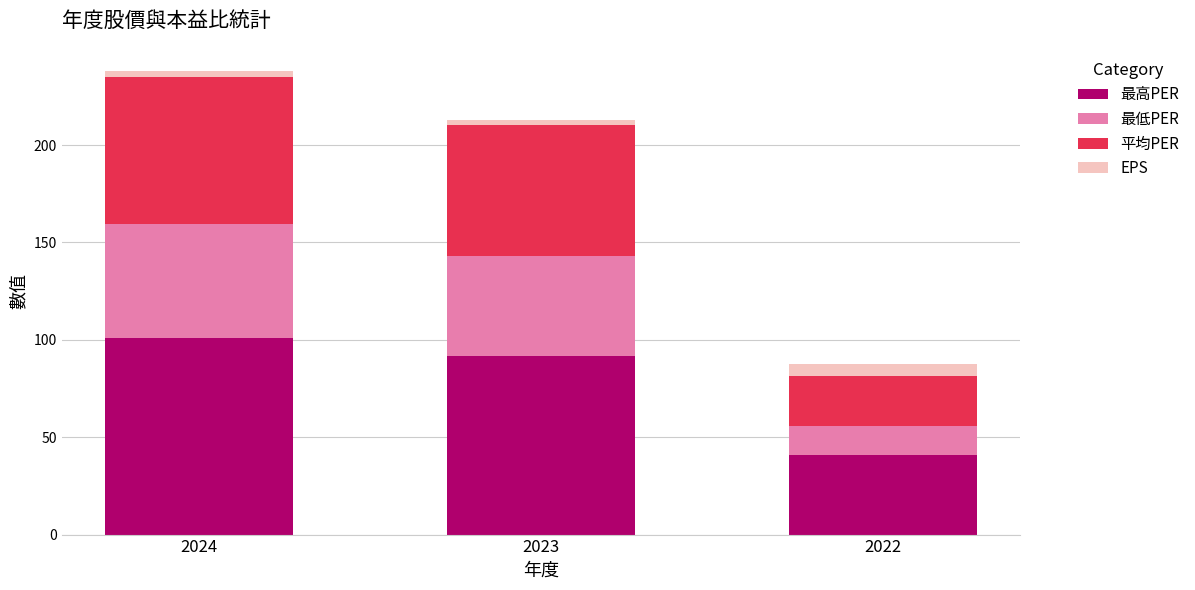

What are all the series names shown in the legend?

最高PER, 最低PER, 平均PER, EPS